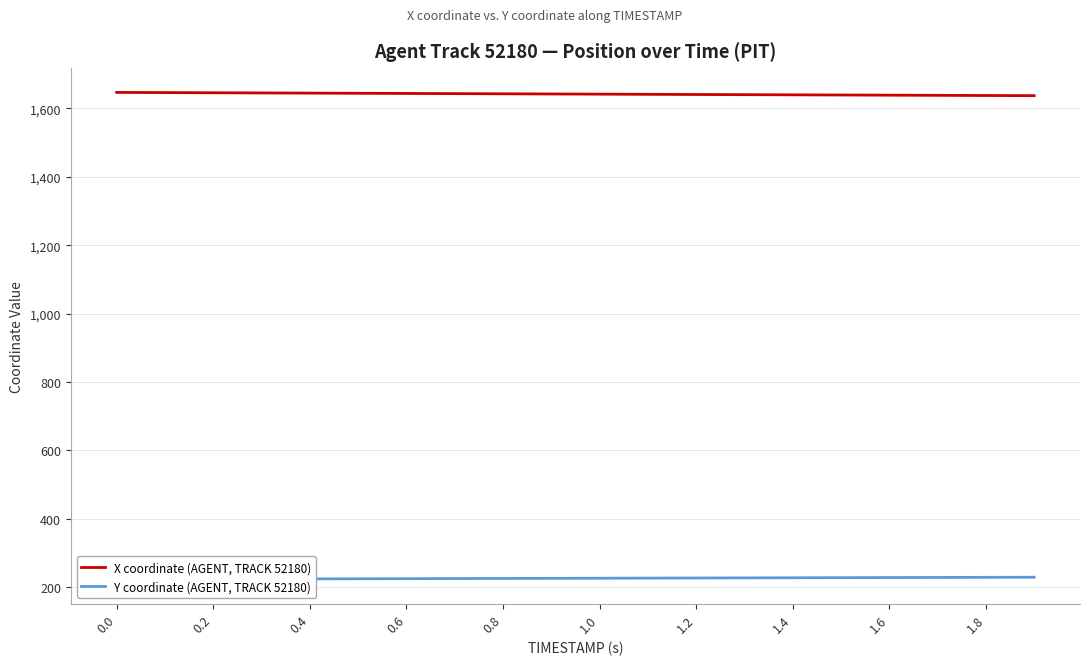

Reading right to left, extract all data points from this chart.

X coordinate (AGENT, TRACK 52180): 1637.5	1637.9	1638.4	1638.9	1639.4	1639.9	1640.4	1640.9	1641.4	1641.9	1642.4	1642.9	1643.4	1644.0	1644.5	1645.0	1645.5	1646.0	1646.5	1647.0
Y coordinate (AGENT, TRACK 52180): 229.2	228.9	228.6	228.2	227.9	227.6	227.3	227.0	226.6	226.3	226.0	225.6	225.3	225.0	224.7	224.3	224.0	223.7	223.4	223.0